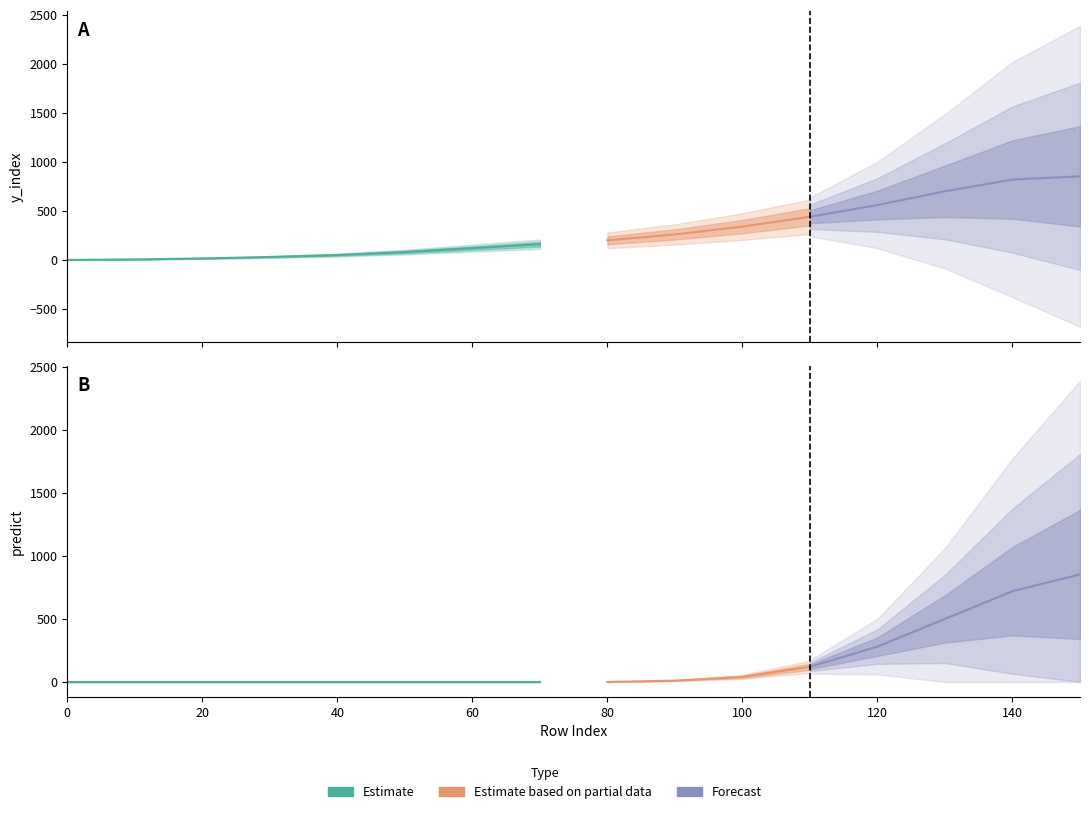

What is the label of the 6th point from the left?

5